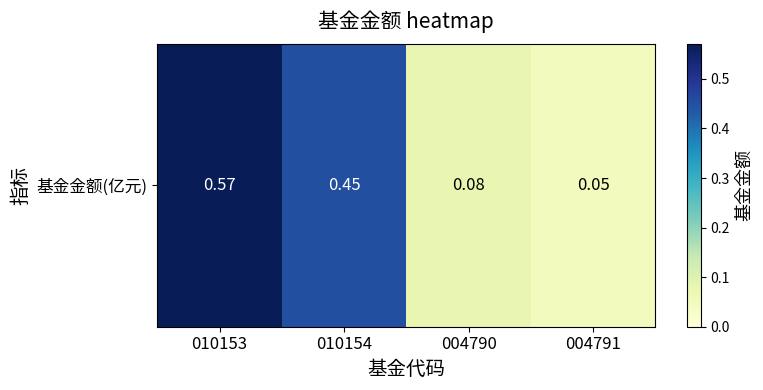

Which category has the highest value across all series?

010153